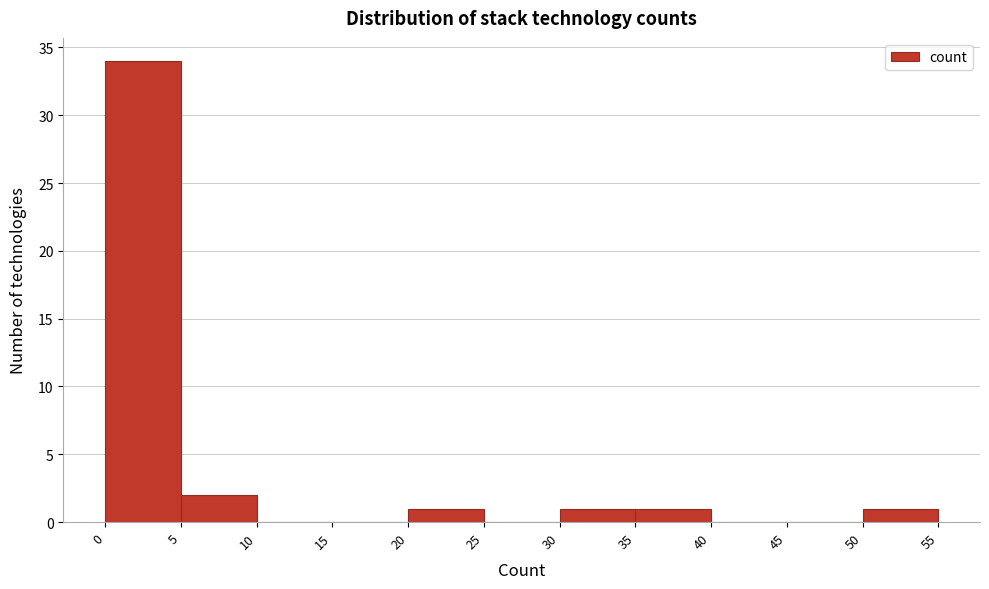

What is the height of the bar covering 30 to 35 on the x-axis? The values are not printed on the chart, so give them approximately, as read against the axis.

1